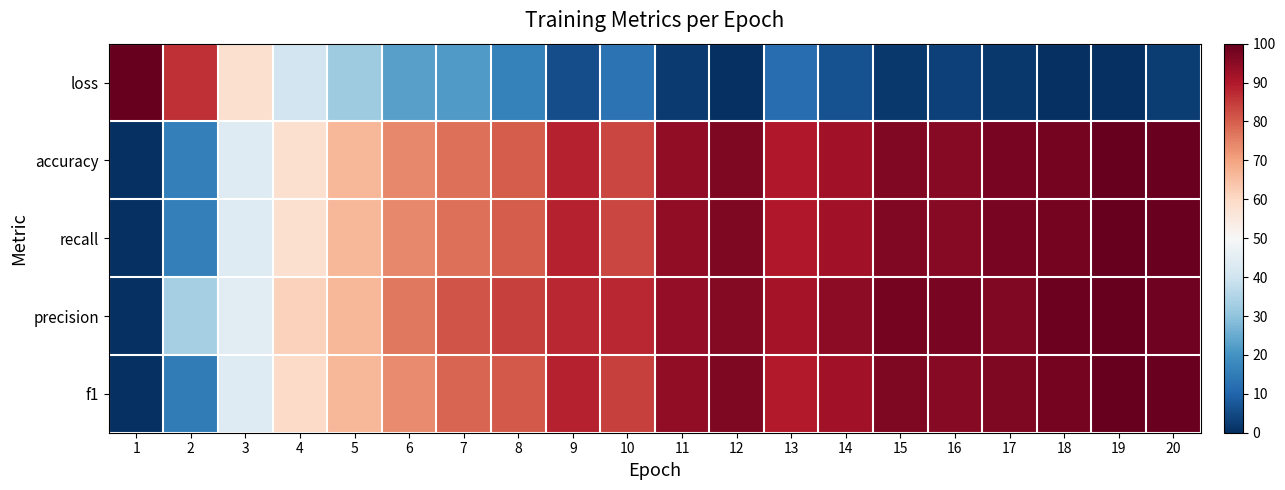

Reading right to left, list all the values displayed in this chart.

loss: 20=2.6	19=0.0	18=0.2	17=1.6	16=3.4	15=1.8	14=6.6	13=11.7	12=0.1	11=2.0	10=12.9	9=5.5	8=16.3	7=21.9	6=23.0	5=32.4	4=40.3	3=58.1	2=86.5	1=100.0
accuracy: 20=99.4	19=100.0	18=97.9	17=97.3	16=95.5	15=96.4	14=91.8	13=89.9	12=96.8	11=94.1	10=83.3	9=88.6	8=80.3	7=77.5	6=74.0	5=66.7	4=58.0	3=43.4	2=15.7	1=0.0
recall: 20=99.4	19=100.0	18=97.9	17=97.3	16=95.5	15=96.4	14=91.8	13=89.9	12=96.8	11=94.1	10=83.3	9=88.6	8=80.3	7=77.5	6=74.0	5=66.7	4=58.0	3=43.4	2=15.7	1=0.0
precision: 20=98.7	19=100.0	18=99.2	17=96.2	16=97.5	15=97.8	14=94.7	13=91.6	12=95.8	11=94.1	10=87.5	9=87.8	8=84.0	7=81.3	6=76.2	5=66.6	4=61.5	3=44.9	2=33.4	1=0.0
f1: 20=99.4	19=100.0	18=97.8	17=96.6	16=95.7	15=96.8	14=92.0	13=89.7	12=96.7	11=94.4	10=84.2	9=88.4	8=80.8	7=79.1	6=73.6	5=66.6	4=59.7	3=43.7	2=15.2	1=0.0